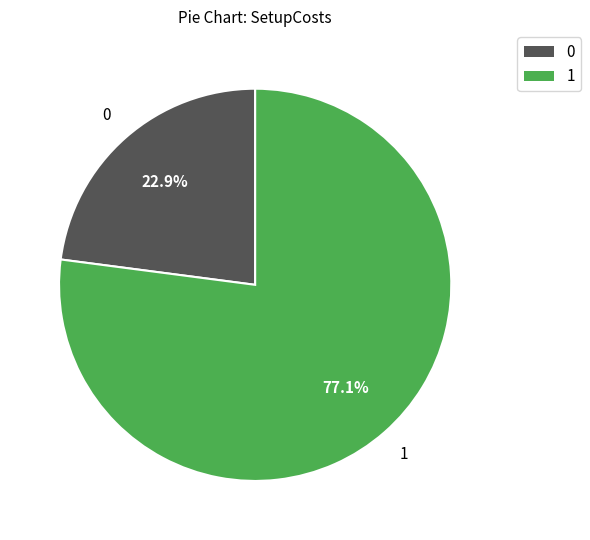

Does any single category account for the majority?

Yes